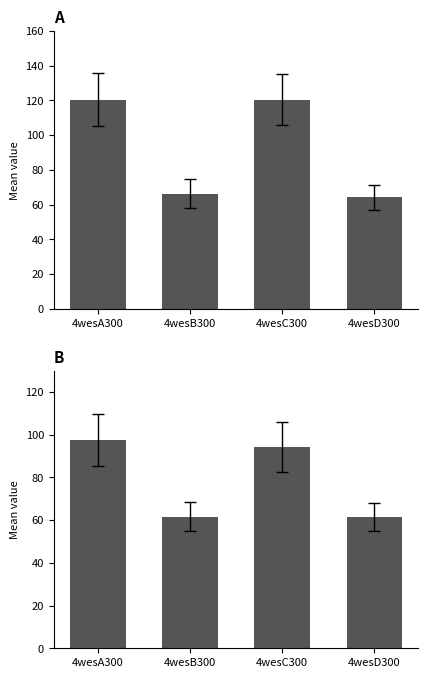

The value of col_7 at 4wesA300 is 61.4. True or false?

False